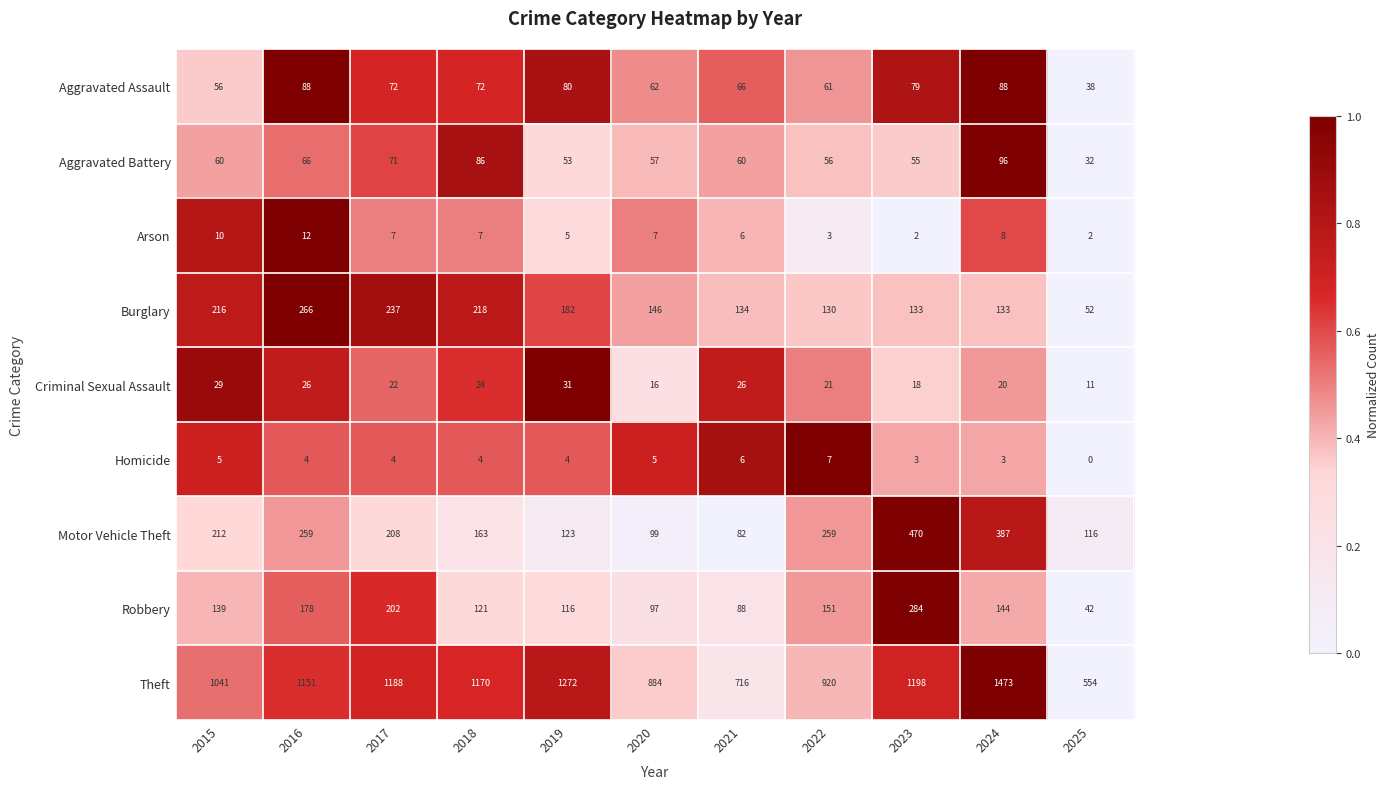

How many categories are shown in the chart?

11